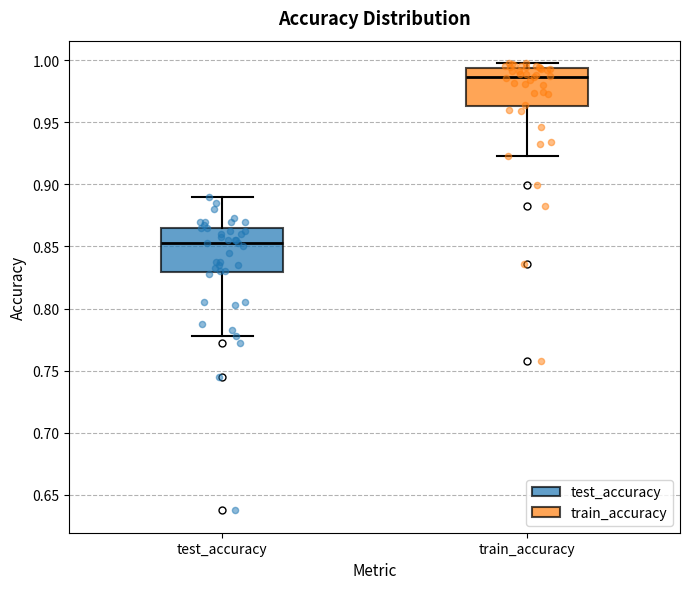

Where does the median line of the box for train_accuracy sit on the y-axis? The values are not printed on the chart, so give them approximately, as read against the axis.

0.985